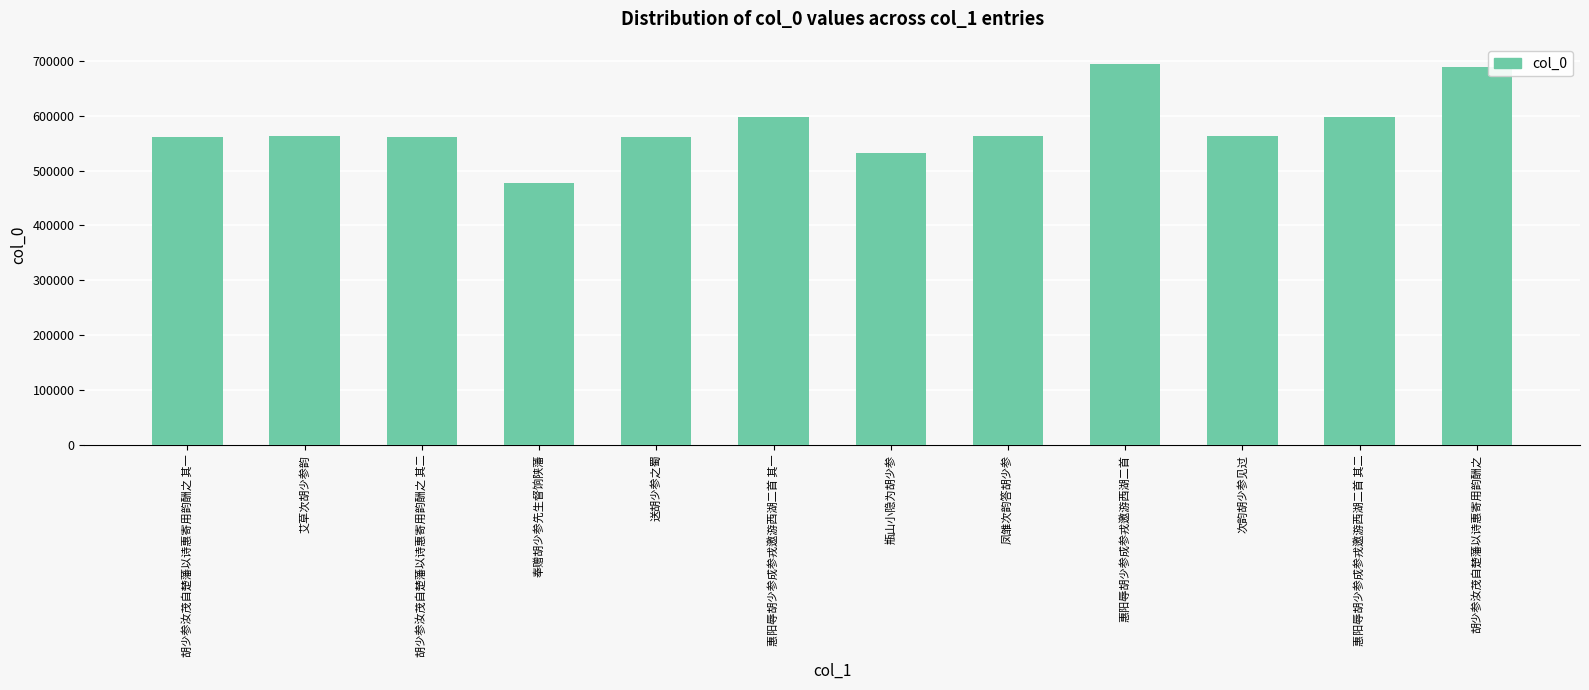

The value at 送胡少参之蜀 is 927286. True or false?

False